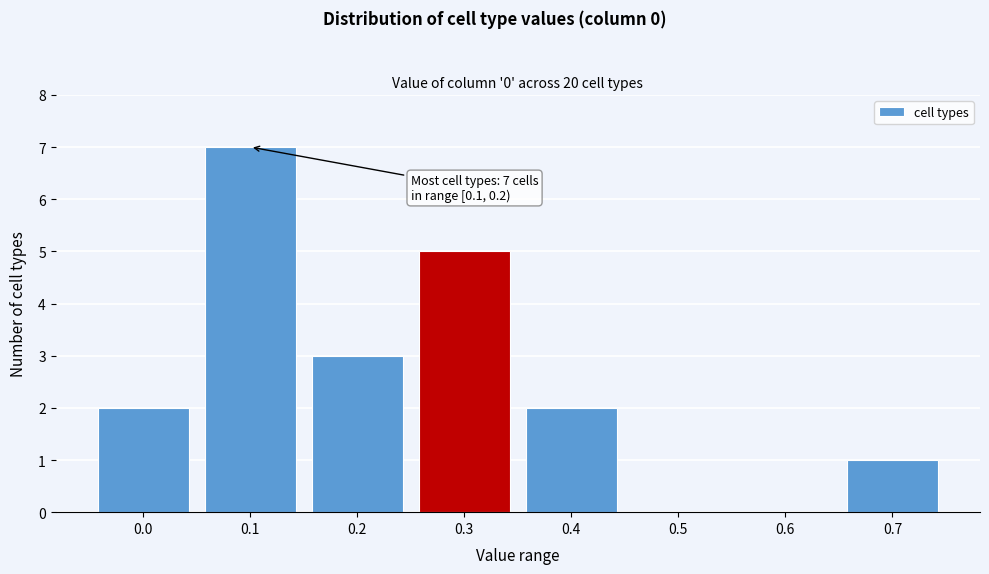

Reading right to left, list all the values displayed in this chart.

0.7=1	0.6=0	0.5=0	0.4=2	0.3=5	0.2=3	0.1=7	0.0=2